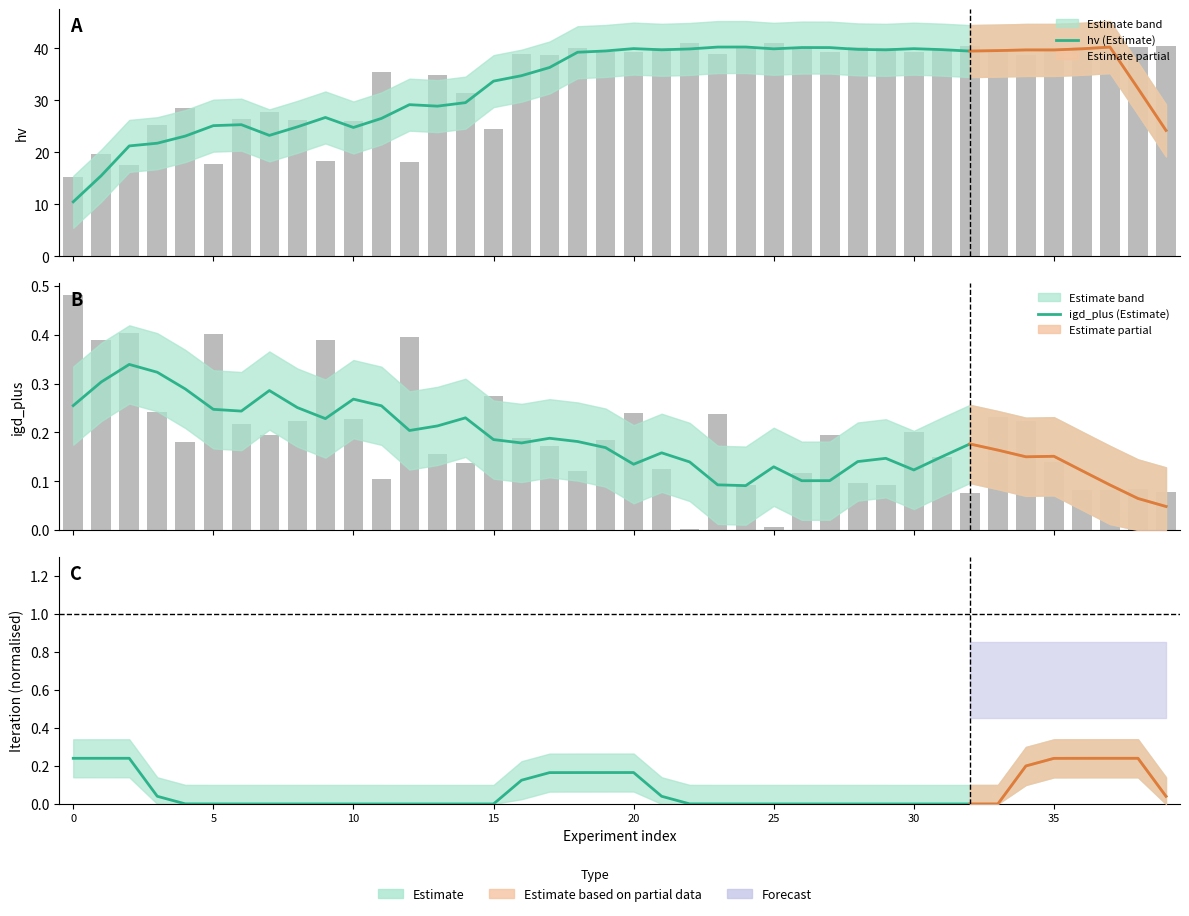

Reading right to left, transcribe all the data shown in this chart.

hv (Estimate): 24.2	32.3	40.2	39.9	39.7	39.7	39.6	39.5	39.8	39.9	39.7	39.8	40.1	40.2	39.9	40.3	40.3	39.9	39.7	40.0	39.5	39.3	36.3	34.7	33.7	29.6	28.9	29.2	26.5	24.8	26.7	24.9	23.3	25.3	25.1	23.1	21.8	21.2	15.5	10.5
igd_plus (Estimate): 0.0	0.1	0.1	0.1	0.2	0.2	0.2	0.2	0.2	0.1	0.1	0.1	0.1	0.1	0.1	0.1	0.1	0.1	0.2	0.1	0.2	0.2	0.2	0.2	0.2	0.2	0.2	0.2	0.3	0.3	0.2	0.3	0.3	0.2	0.2	0.3	0.3	0.3	0.3	0.3